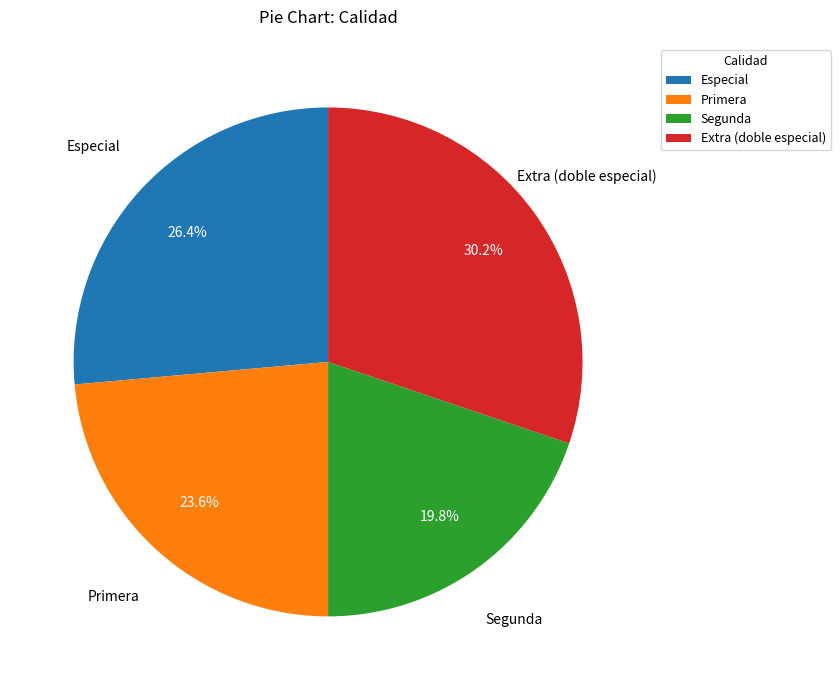

How much of the chart is everything except Segunda?

80.2%